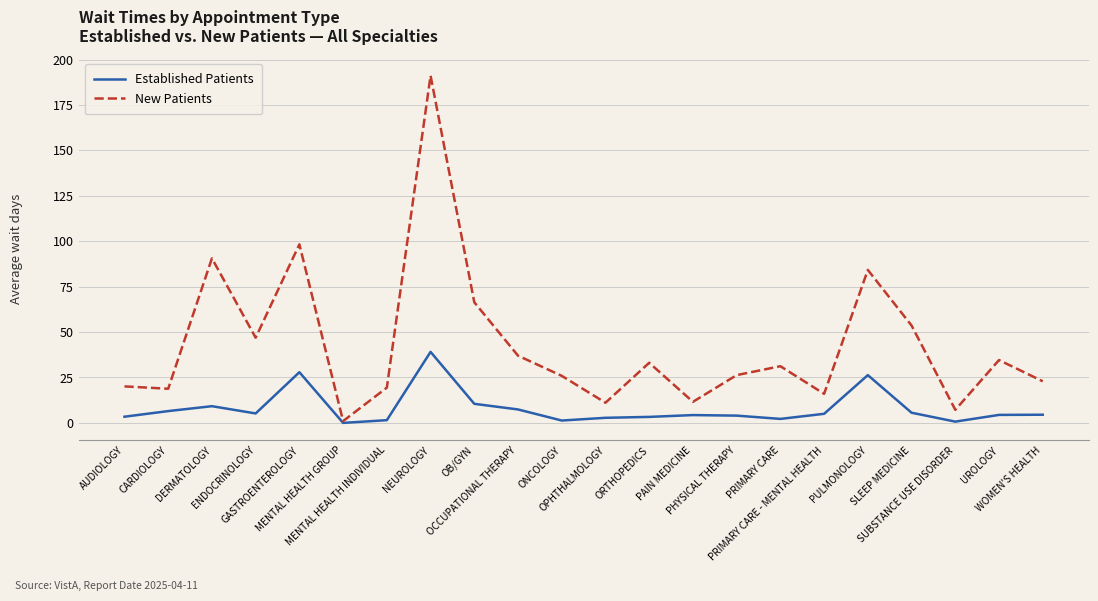

At which category is the sum across all series the highest?

NEUROLOGY